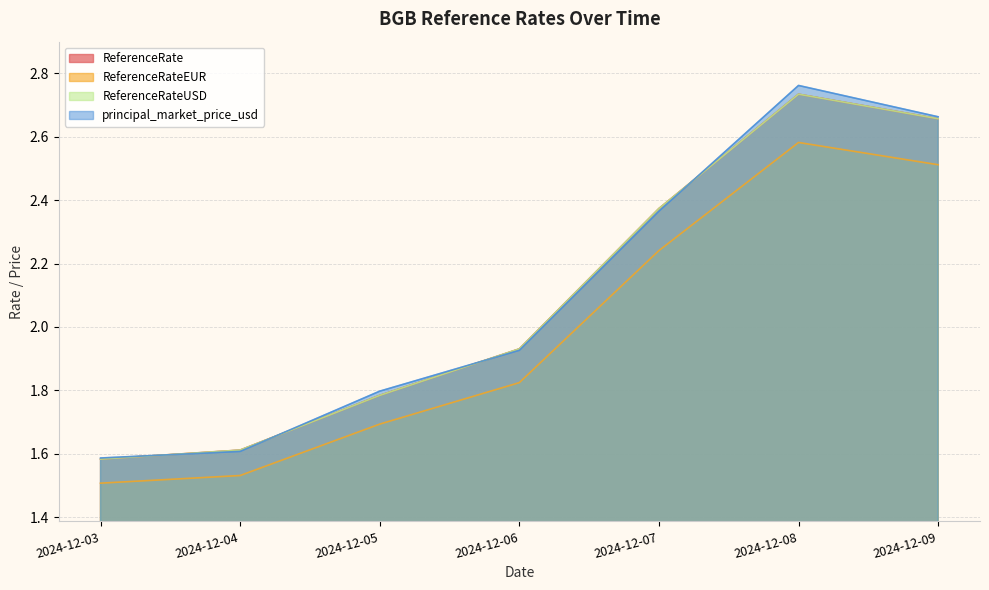

Where do principal_market_price_usd and ReferenceRate first cross each other?

2024-12-03 and 2024-12-04